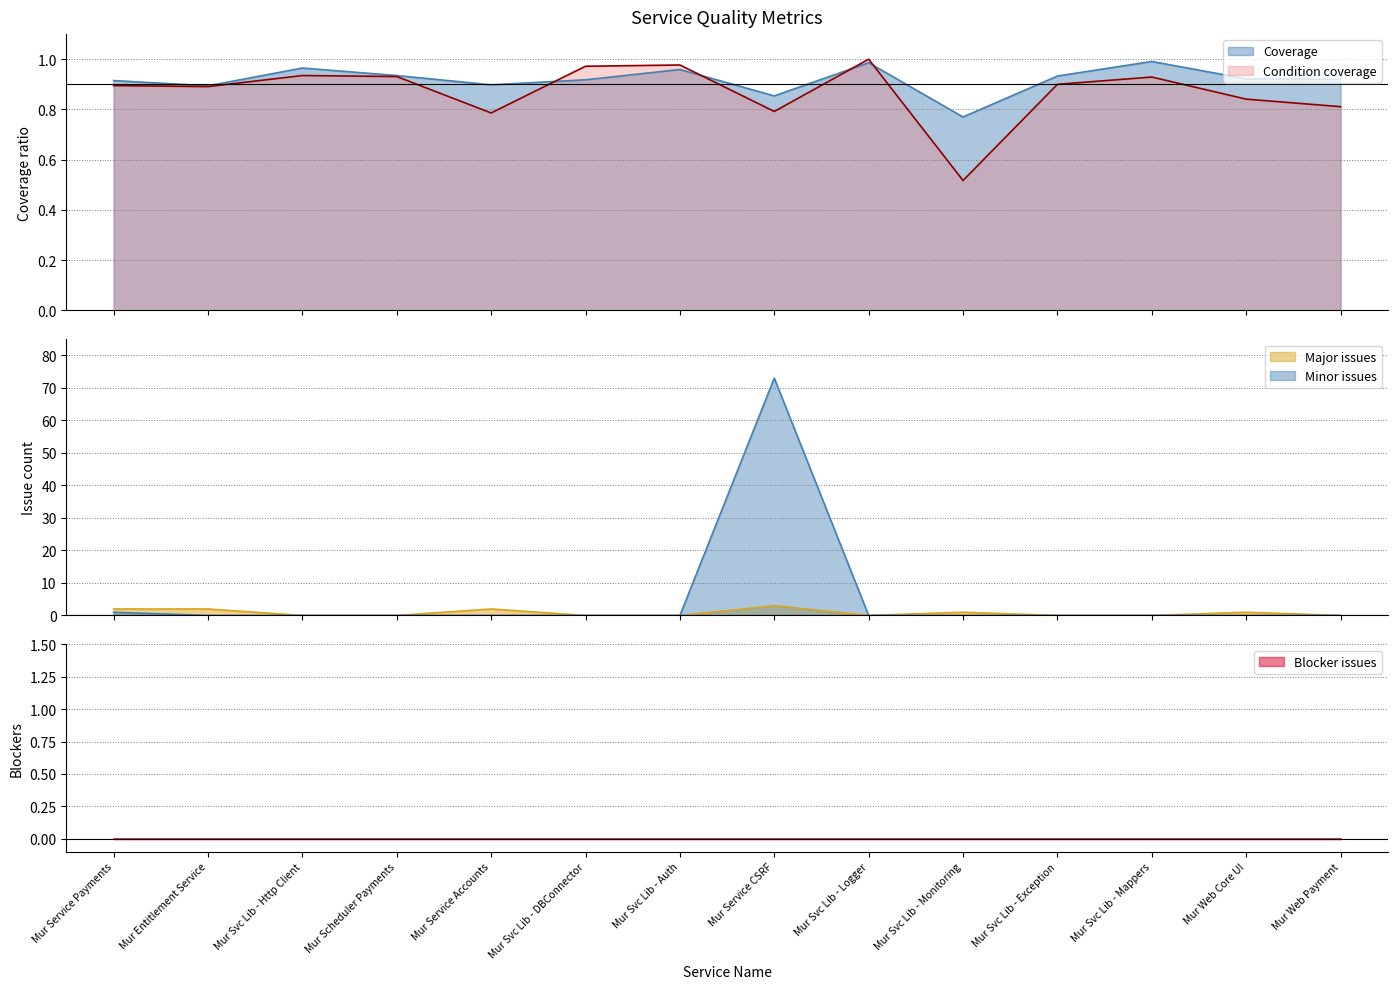

Rank the series by their maximum value, from highest to lowest.

Minor issues, Major issues, Condition coverage, Coverage